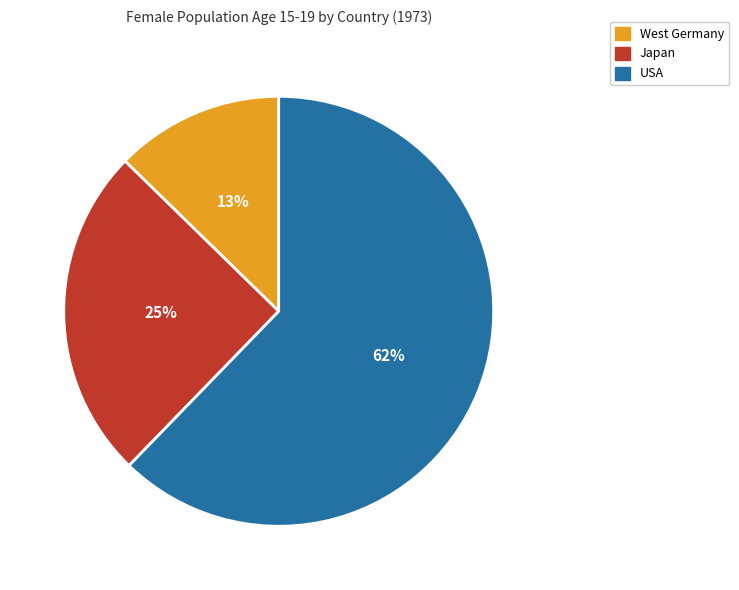

To the nearest percent, what portion does Japan represent?

25%